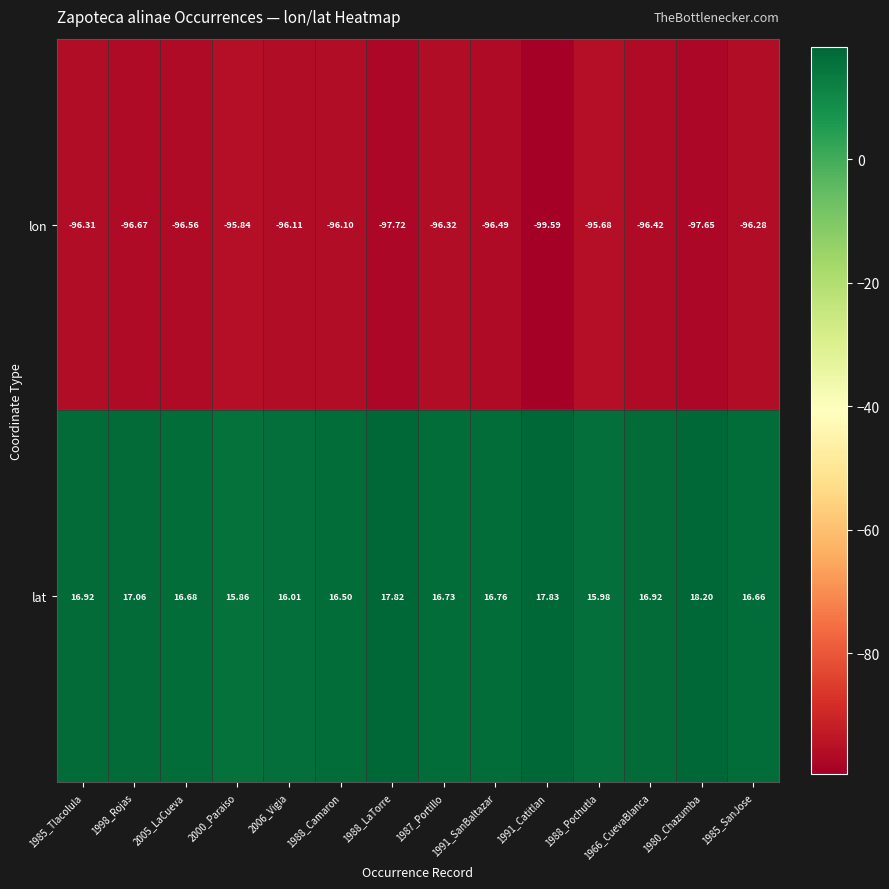

Between 1985_Tlacolula and 1985_SanJose, which series saw the biggest shift?

lat